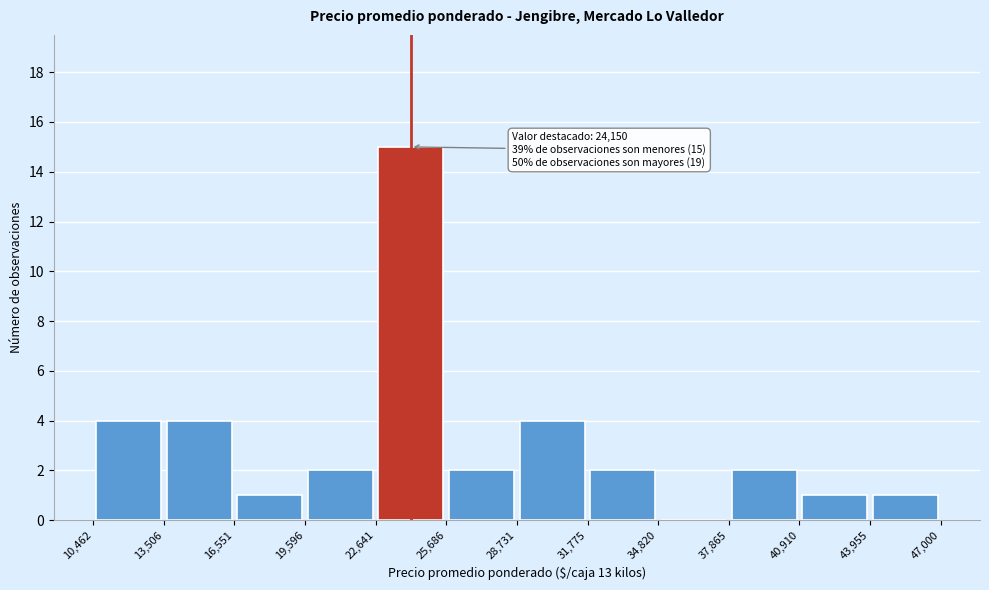

Which range on the x-axis has the tallest bar?

22,641 to 25,686